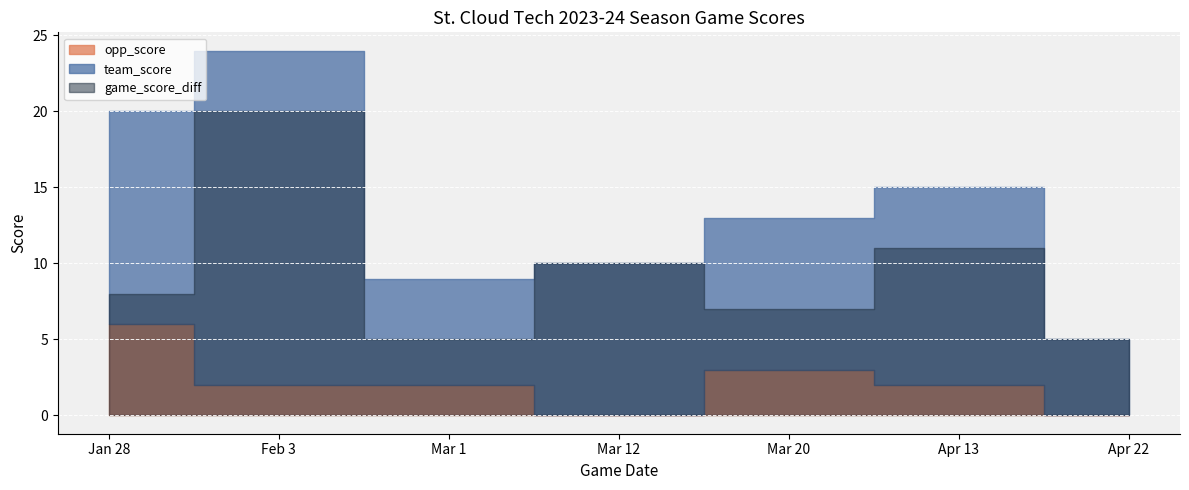

How many interior local peaks does the team_score series have?

2